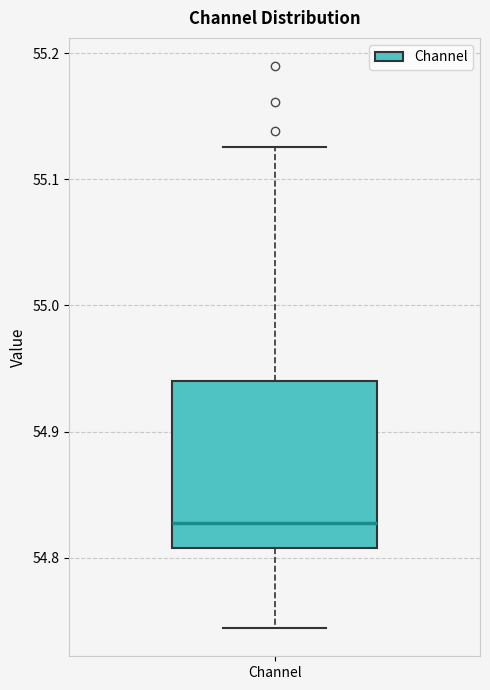

Read this box plot against the y-axis: the position of the median line, the range covered by the box, and the ends of both whiskers. The values are not printed on the chart, so give them approximately, as read against the axis.

median 54.83, box 54.81 to 54.94, whiskers 54.74 to 55.13